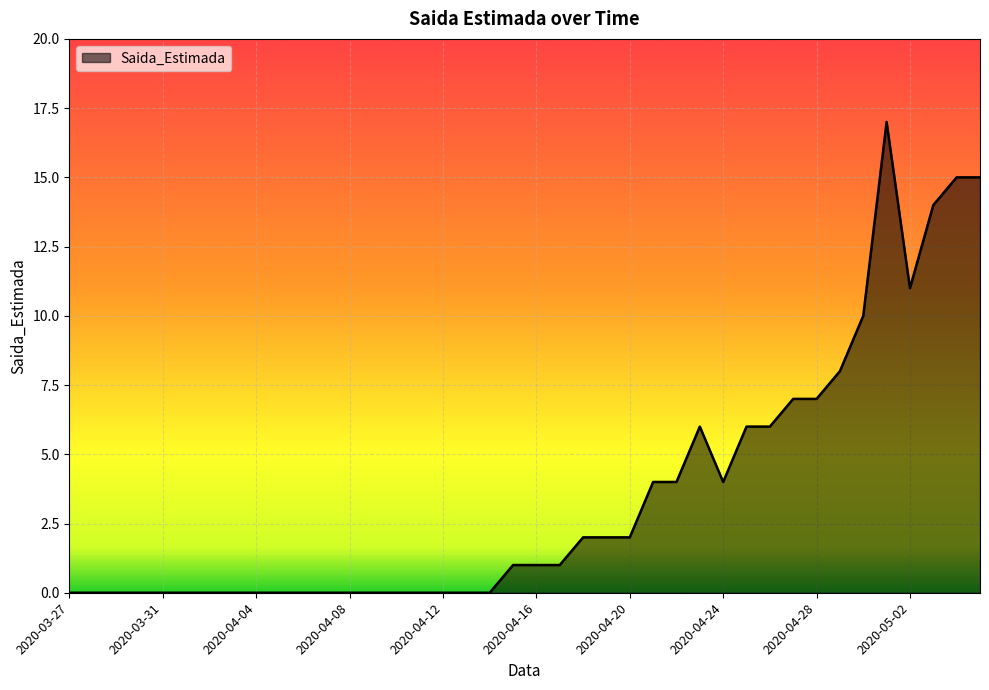

What is the difference between the maximum and minimum values?

17